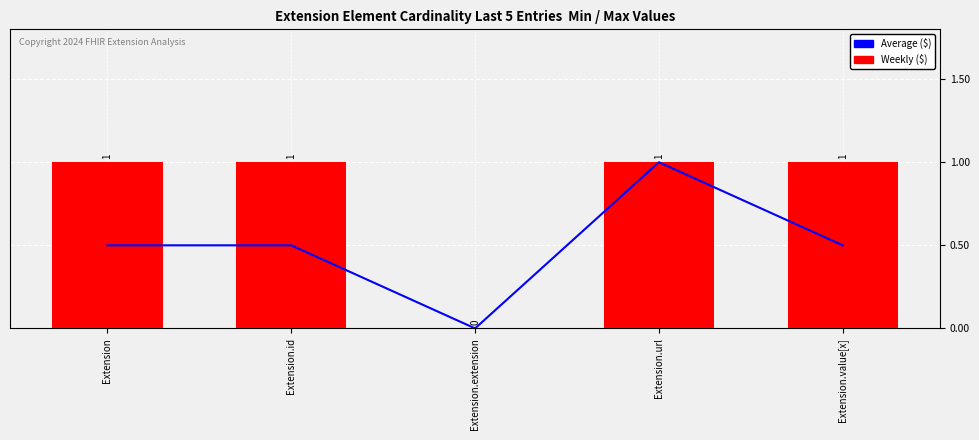

Which category has the lowest value across all series?

Extension.extension